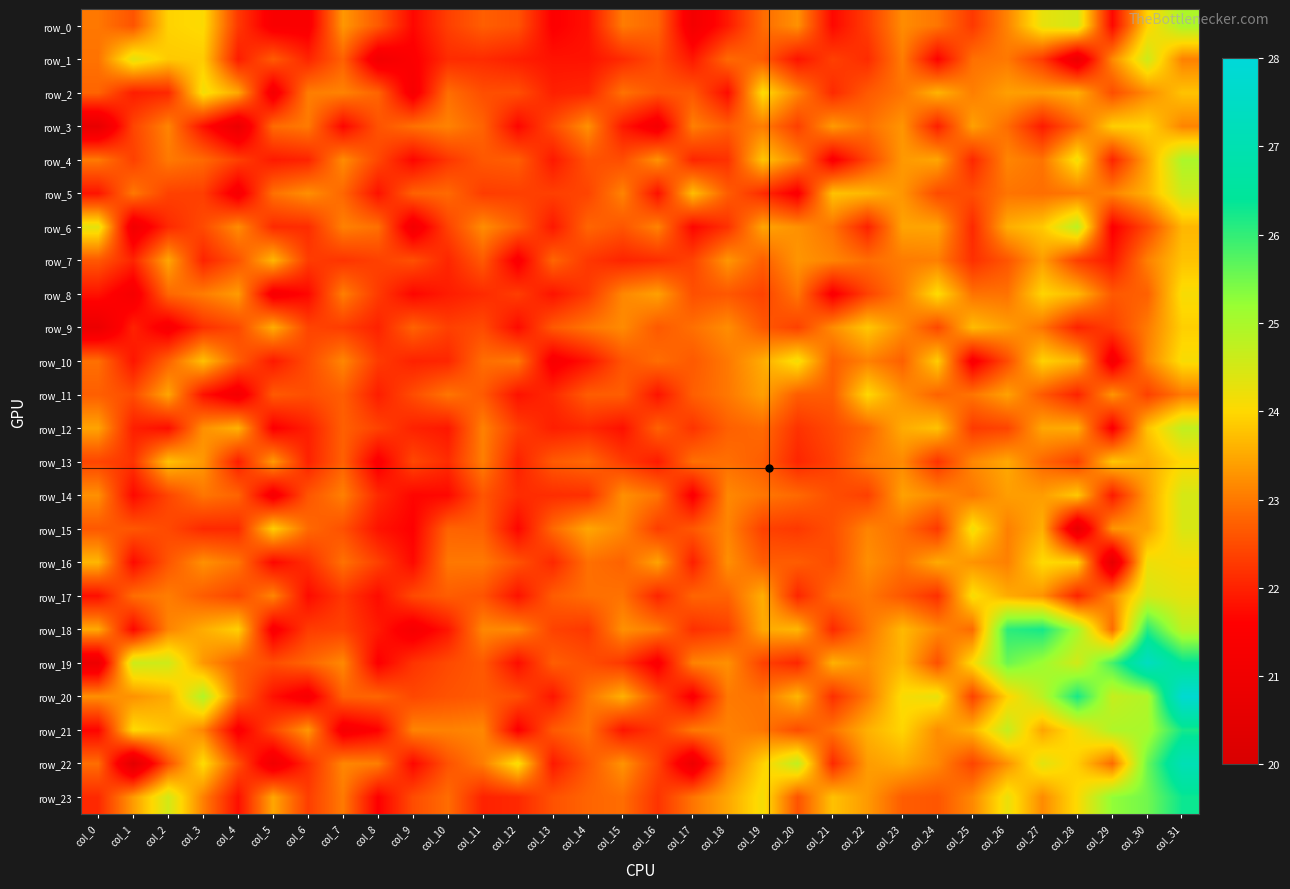

What is the difference between the maximum and minimum values in the row_15 series?

3.8